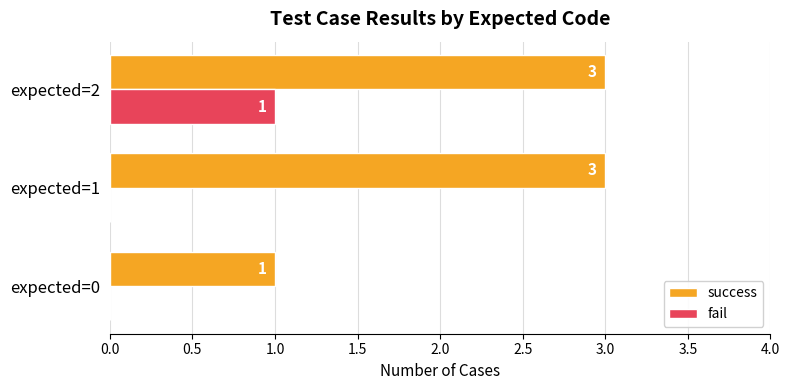

What is the sum of all success values?

7